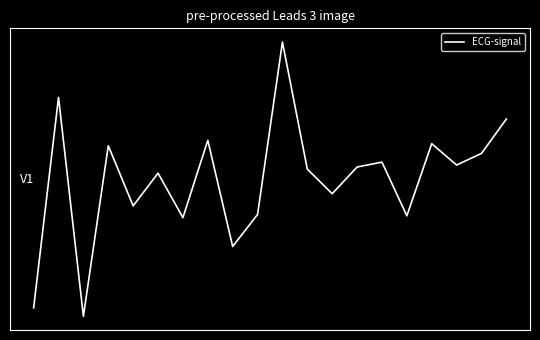

Is this an area chart (filled region under the line)?

No